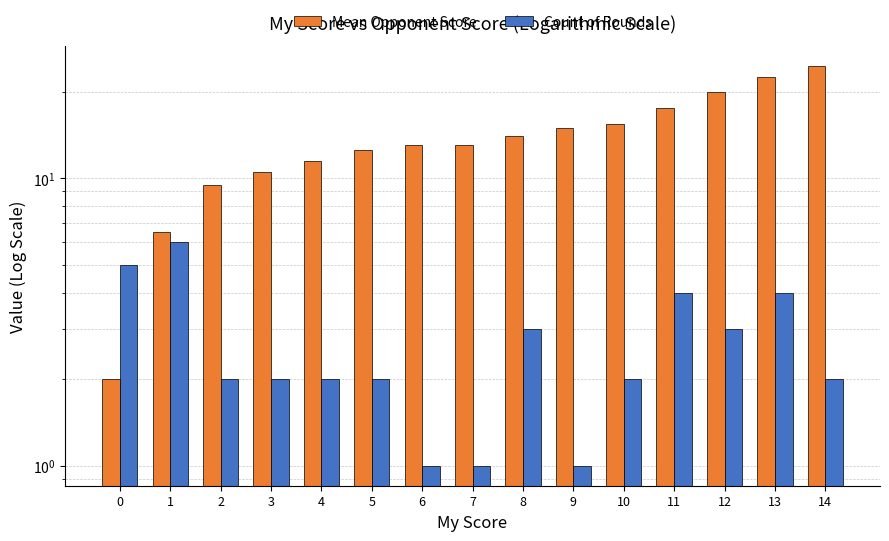

What are all the series names shown in the legend?

Mean Opponent Score, Count of Rounds